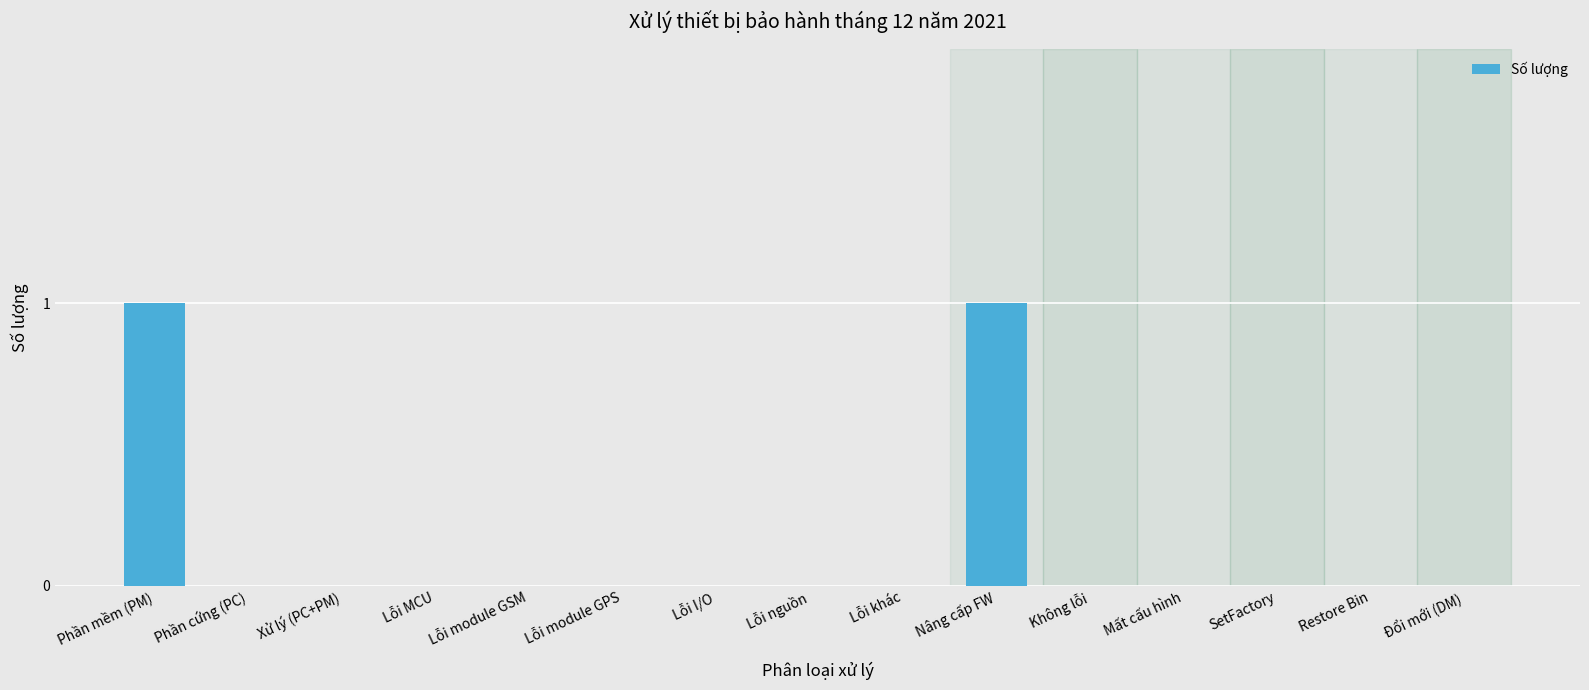

Reading left to right, extract all data points from this chart.

1	0	0	0	0	0	0	0	0	1	0	0	0	0	0